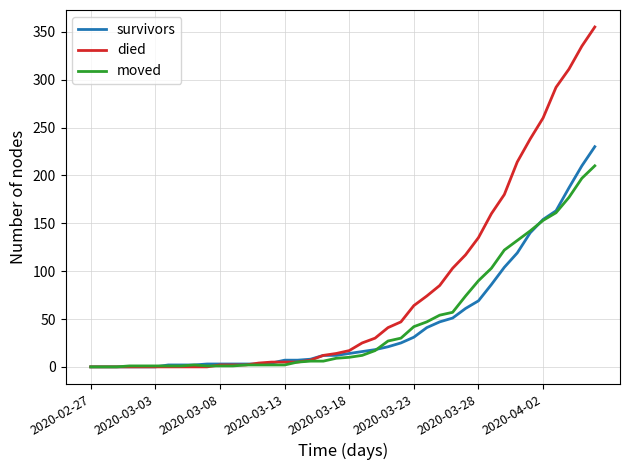

Which series has the largest total across all categories?

died